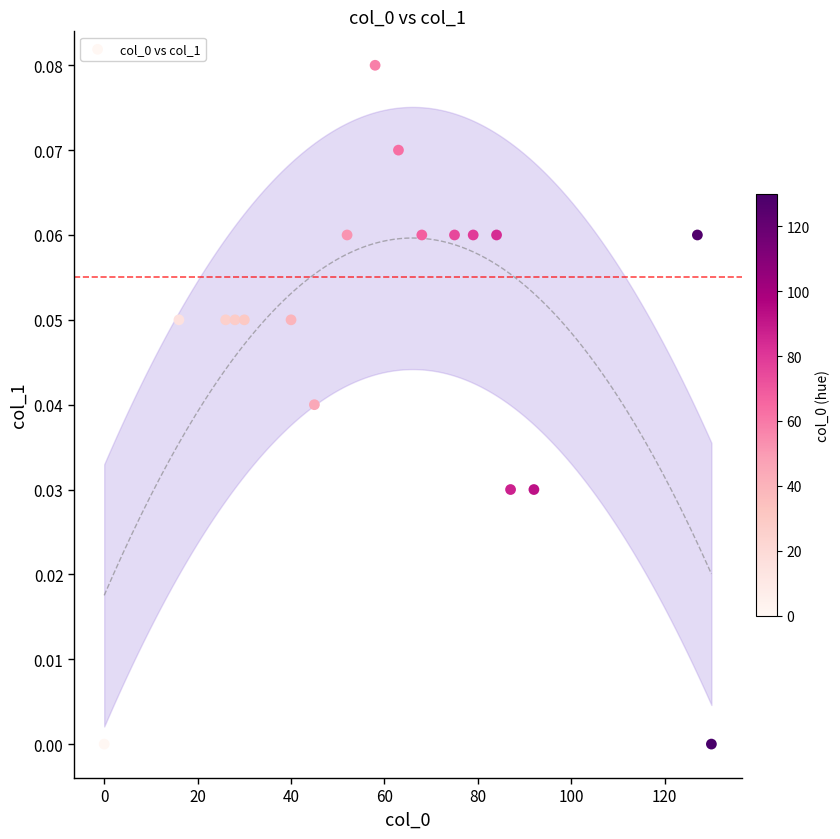

What is the range of X values (max minus min)?

130.0